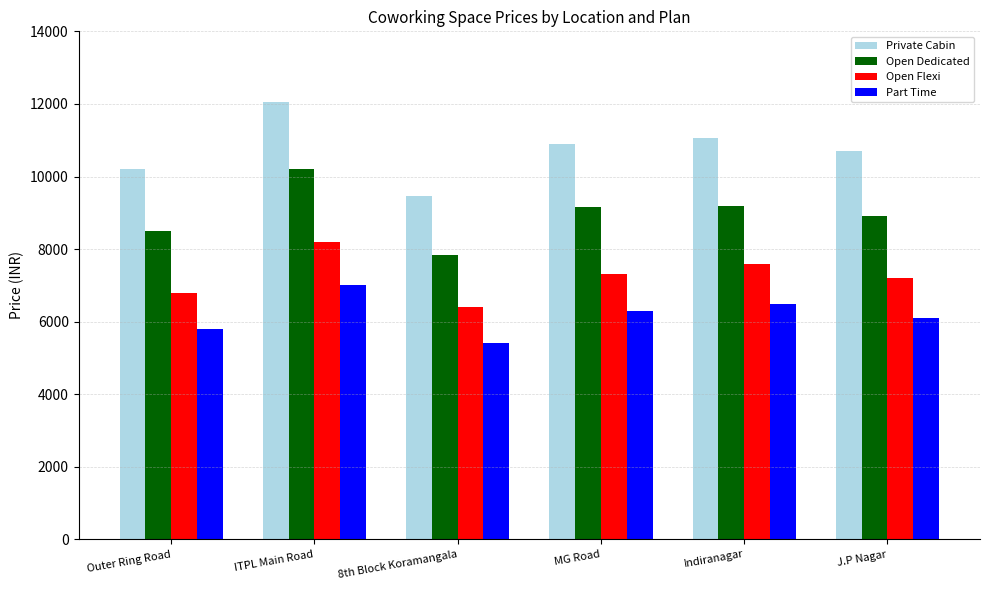

What is the lowest value of the Open Dedicated series?

7850